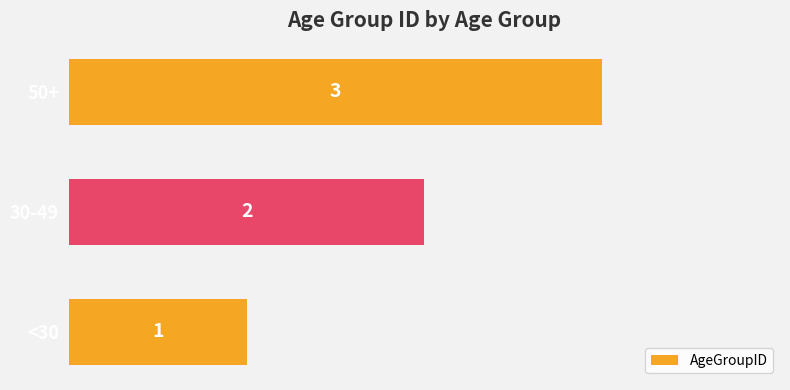

Which has a higher value, 50+ or 30-49?

50+